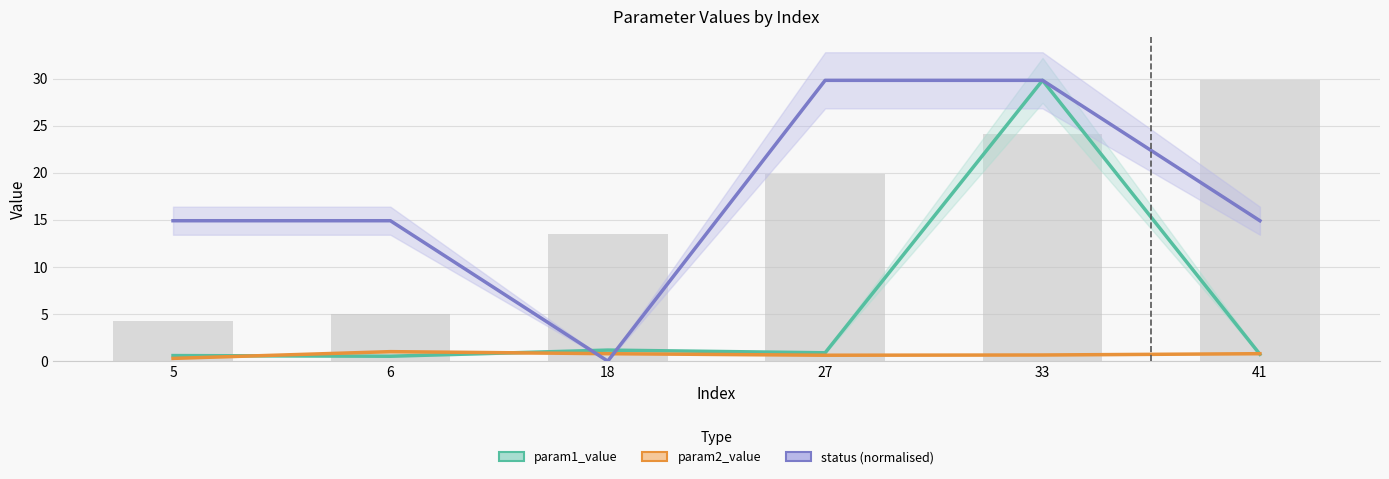

At how many categories does at least one series exceed 19?

2